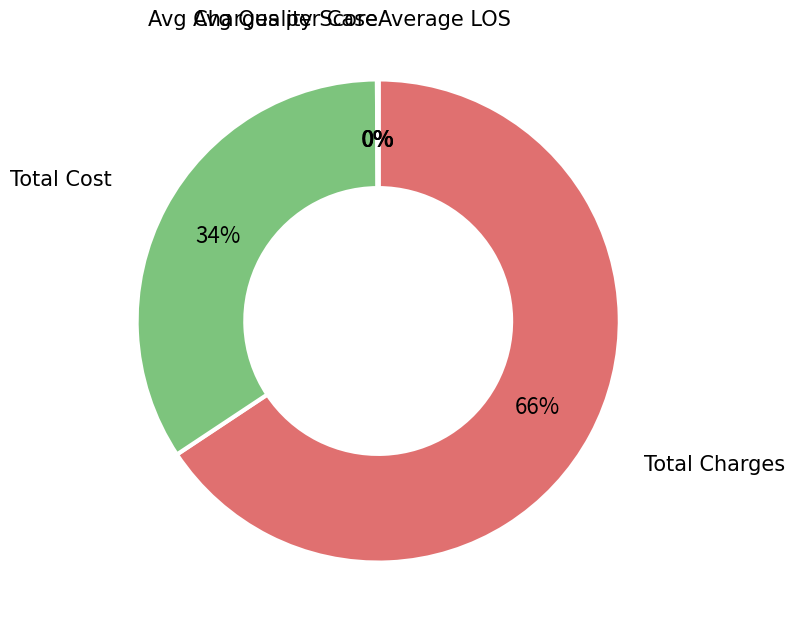

Is there any slice that represents more than half of the pie?

Yes